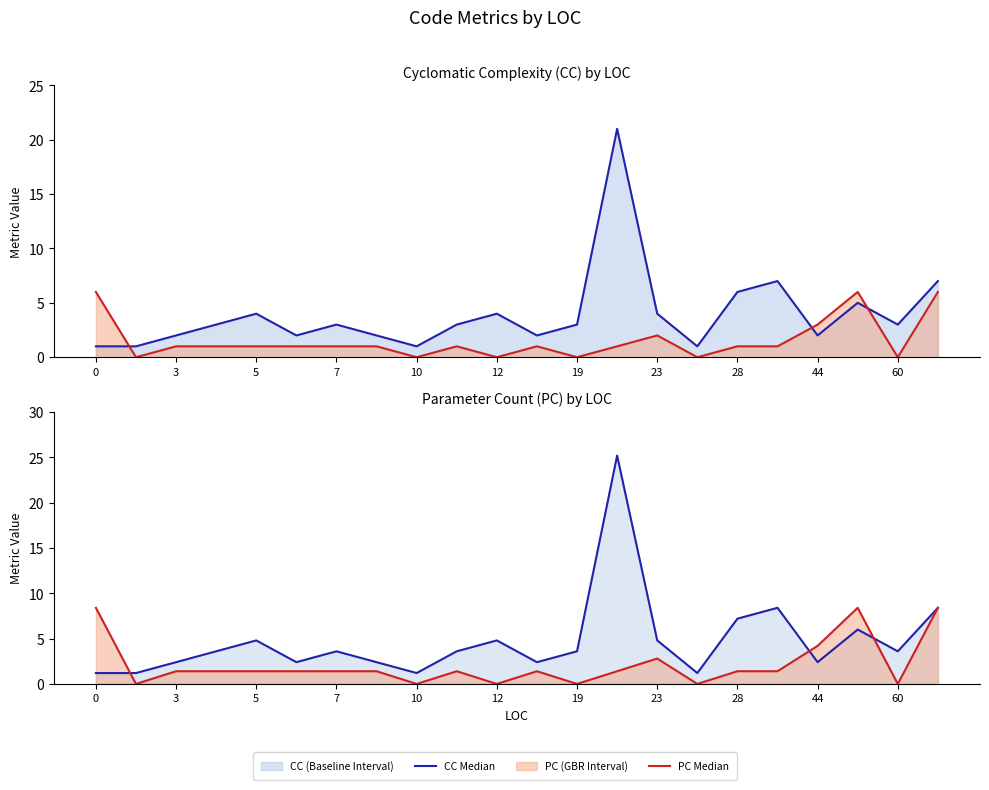

Does the chart have visible grid lines?

No